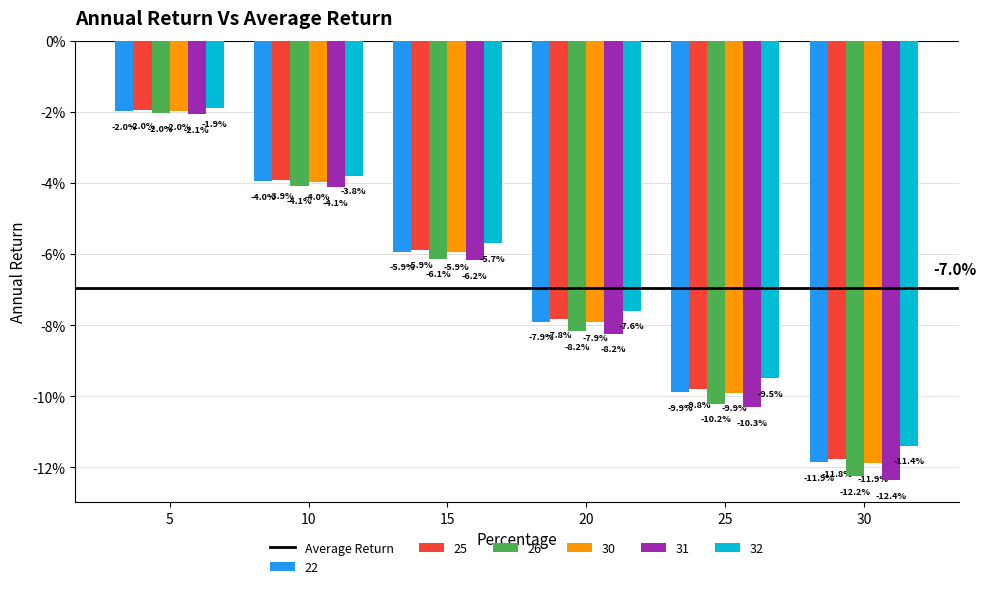

How many categories are shown in the chart?

6